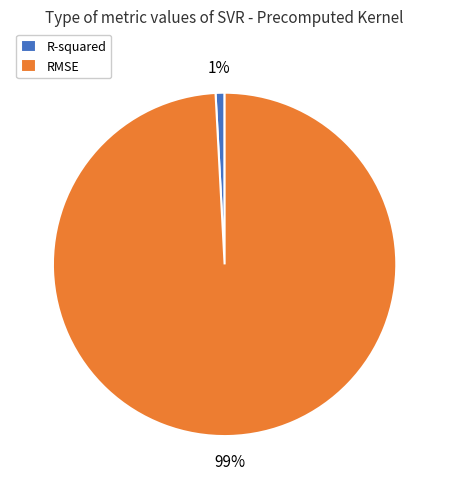

Does RMSE represent more than half of the total?

Yes